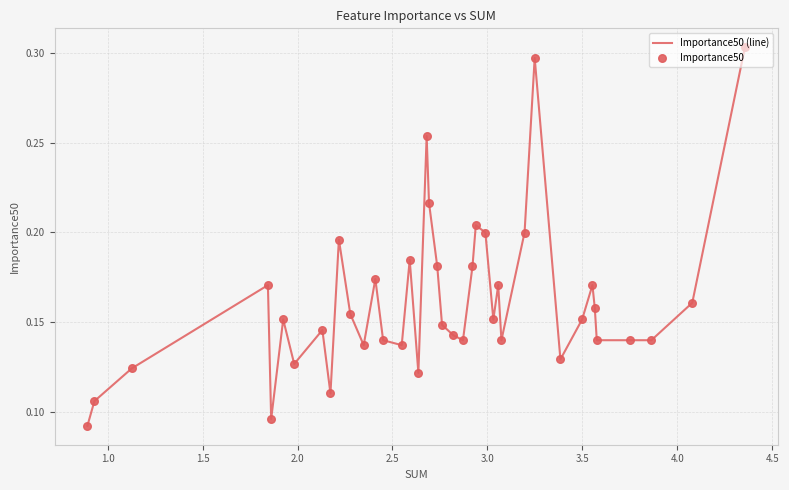

How many lines are shown in the chart?

1